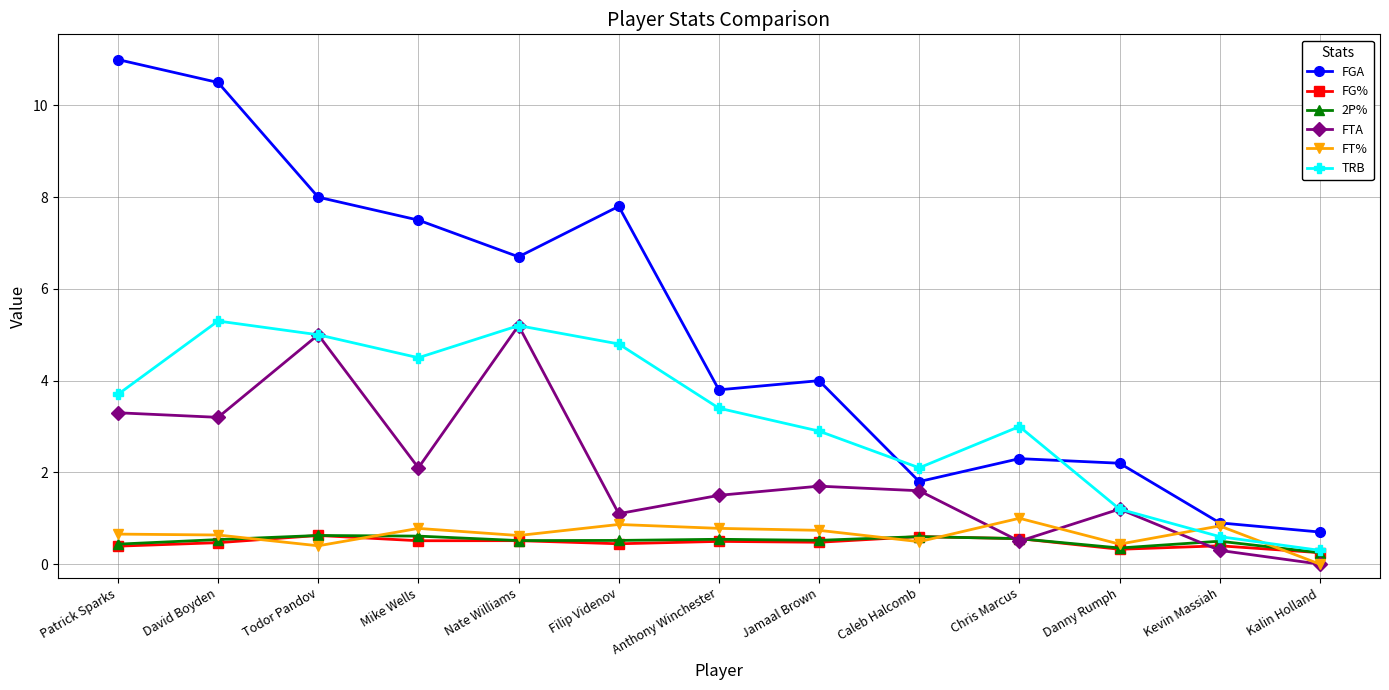

How many lines are shown in the chart?

6